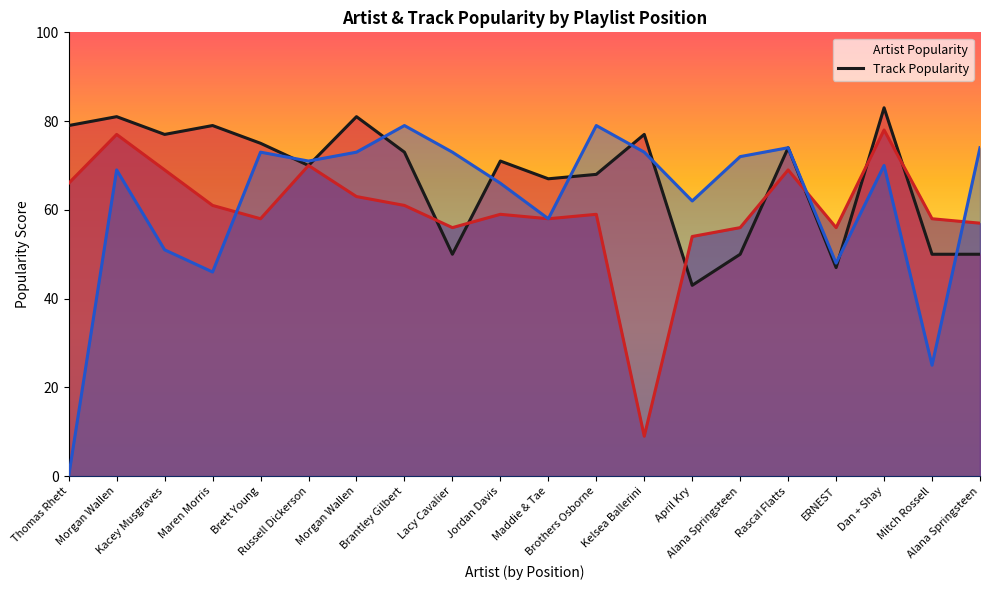

How many lines are shown in the chart?

3